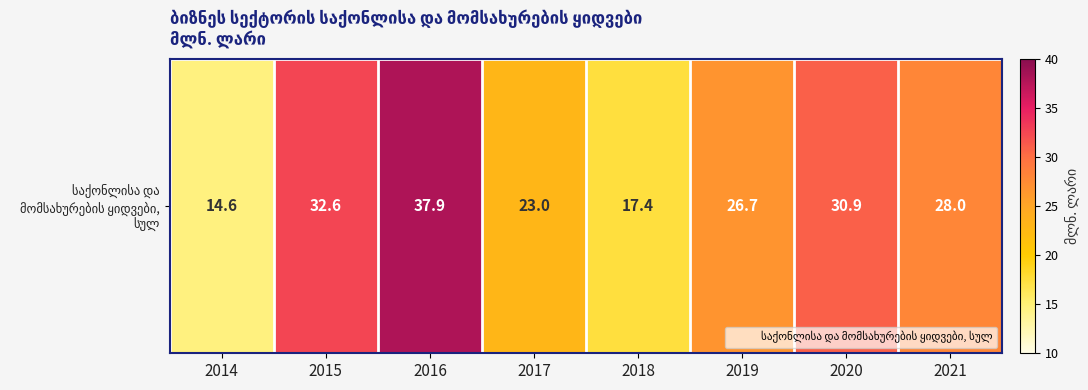

At which category does the chart reach its peak across all series?

2016